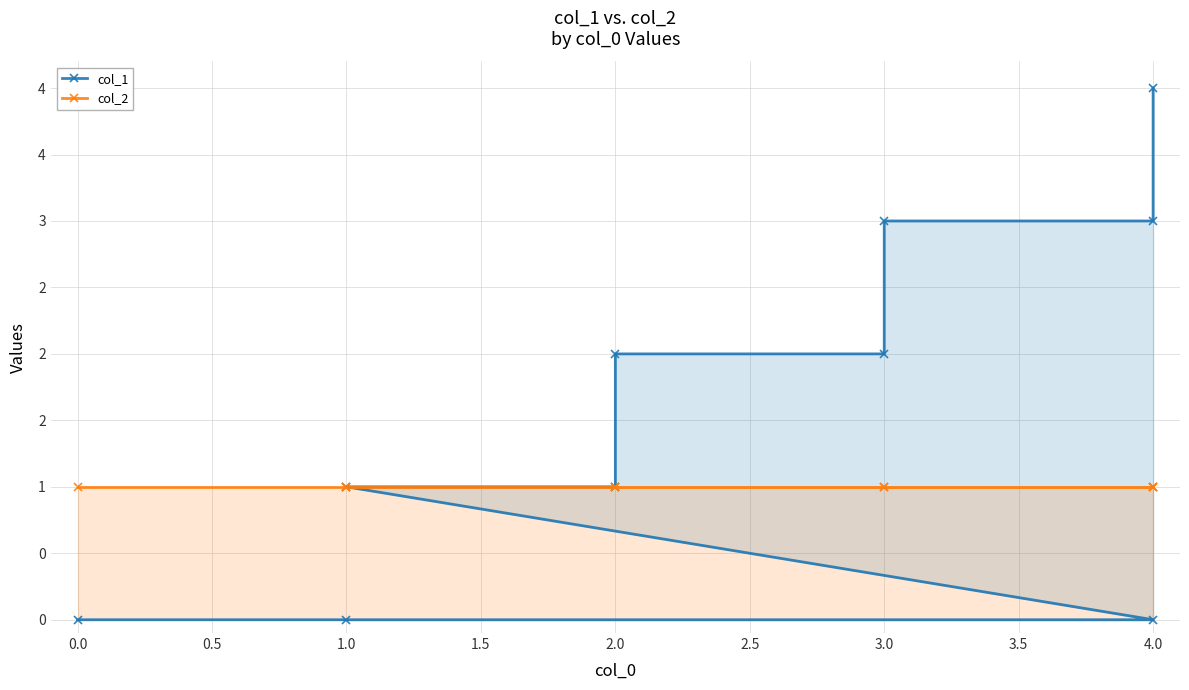

Is it true that col_1 equals -2 at 1.0?

False